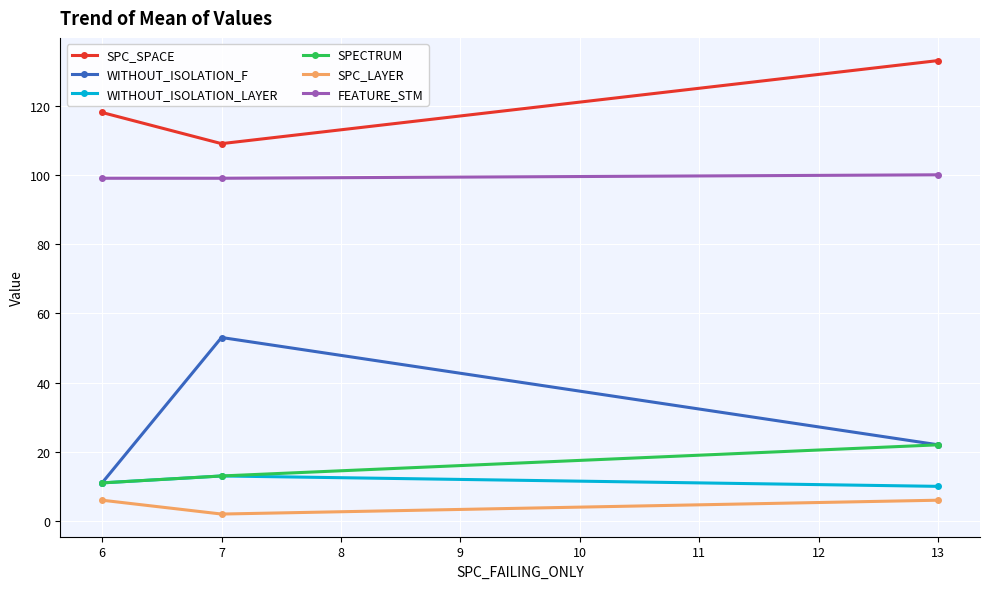

What is the difference between the SPECTRUM values at 6 and 7?

2